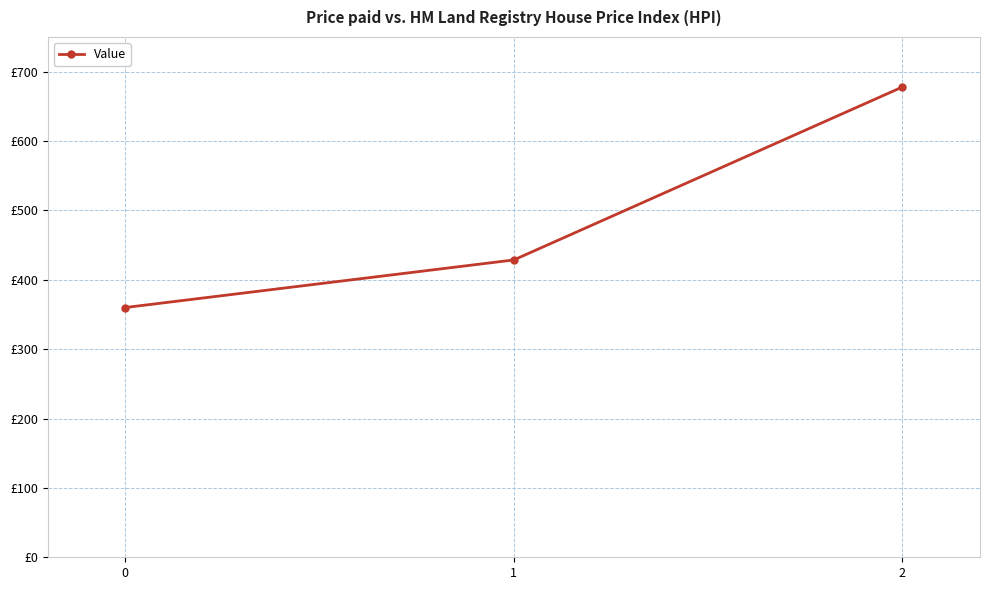

What is the value of the 1st point from the left?

360.0